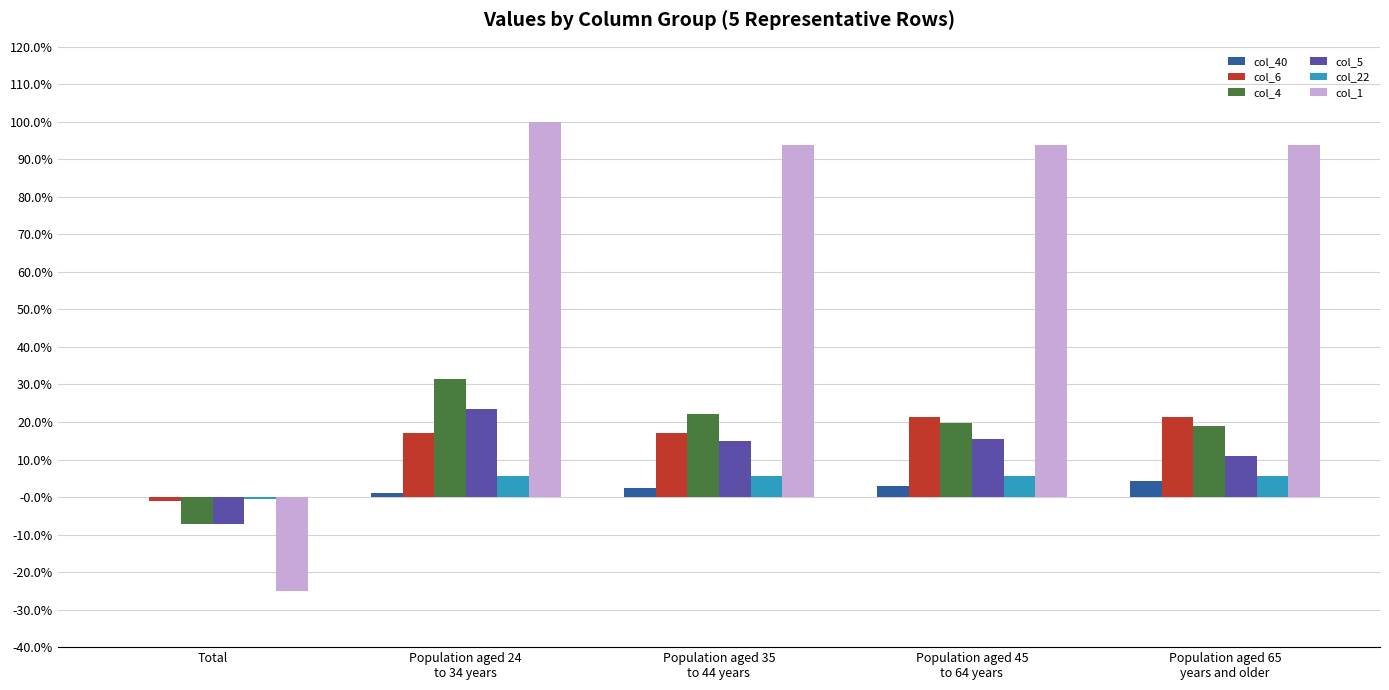

Reading left to right, transcribe all the data shown in this chart.

col_40: 0.0	0.0	0.0	0.0	0.0
col_6: -0.0	0.2	0.2	0.2	0.2
col_4: -0.1	0.3	0.2	0.2	0.2
col_5: -0.1	0.2	0.1	0.2	0.1
col_22: -0.0	0.1	0.1	0.1	0.1
col_1: -0.2	1.0	0.9	0.9	0.9